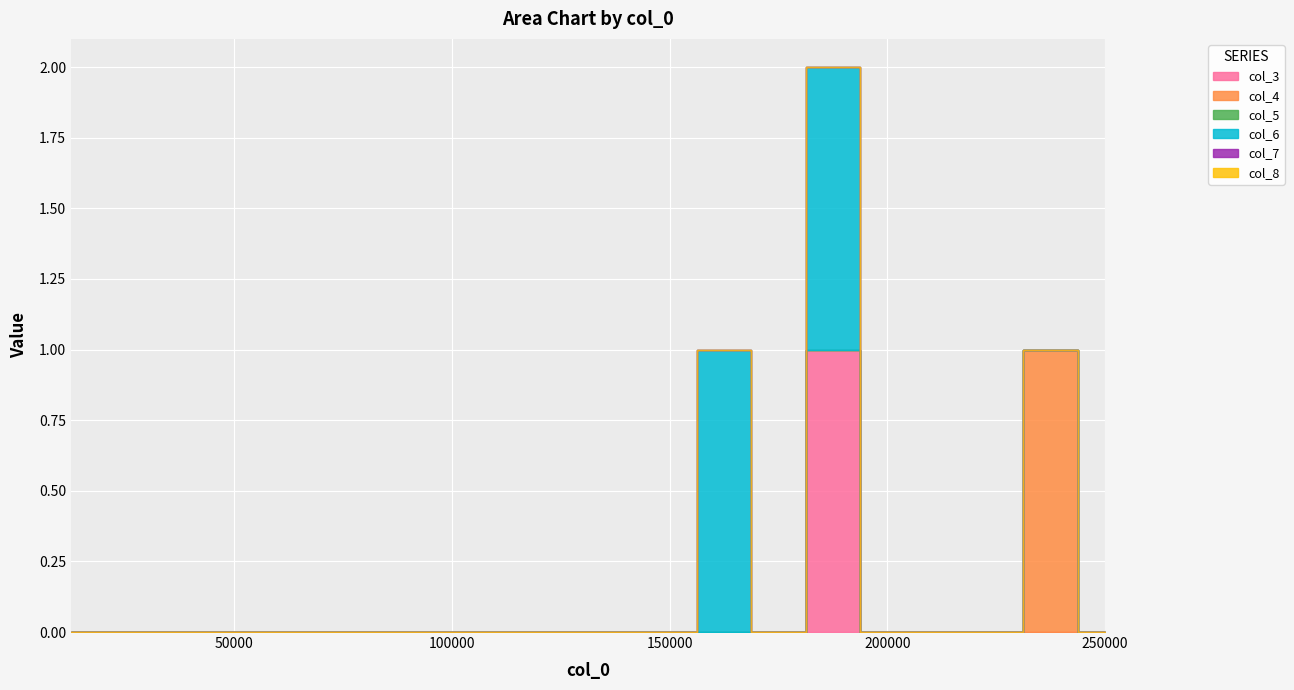

True or false: col_8 has more than 2 interior local peaks.

False